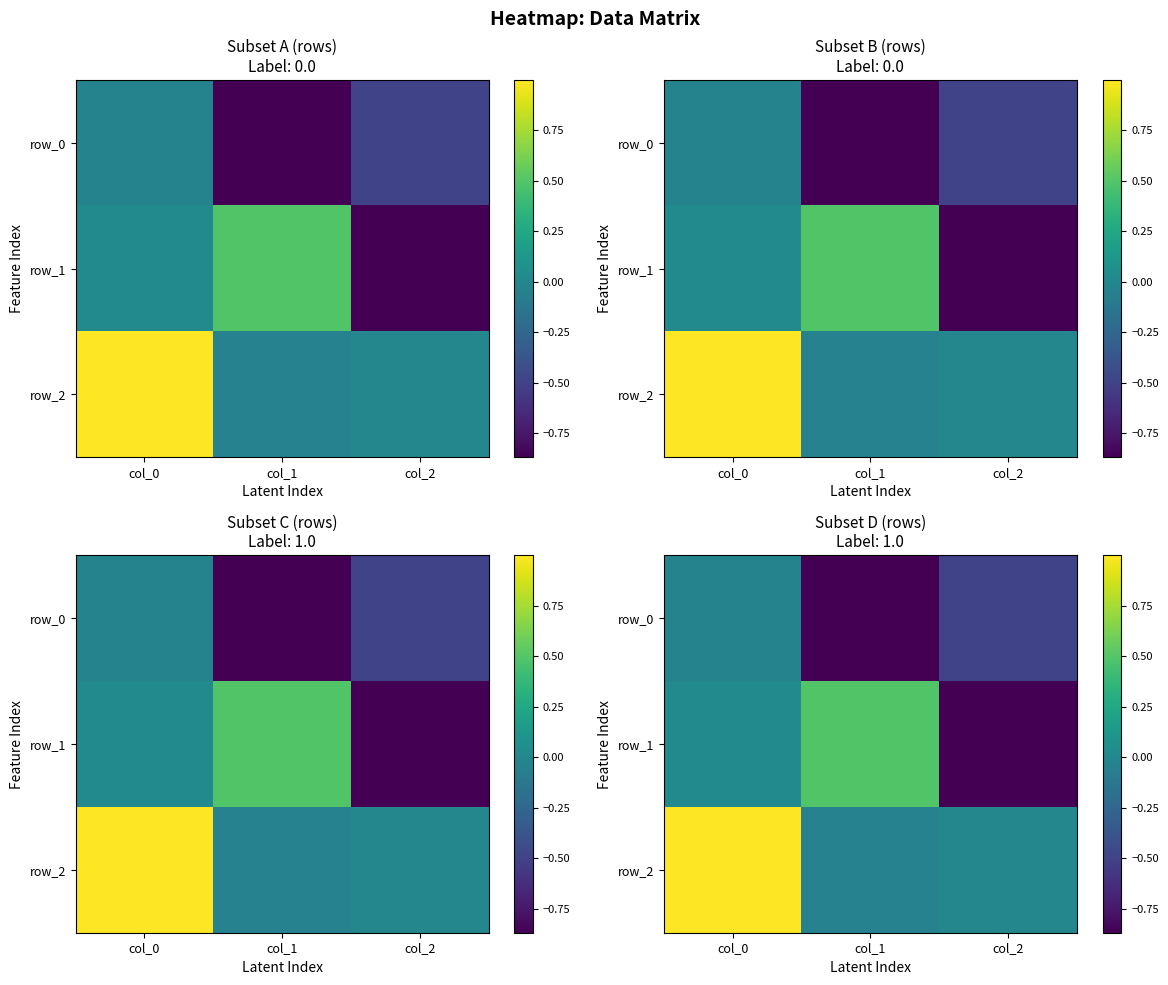

True or false: row_1 has a value of 0.5 at col_1.

True